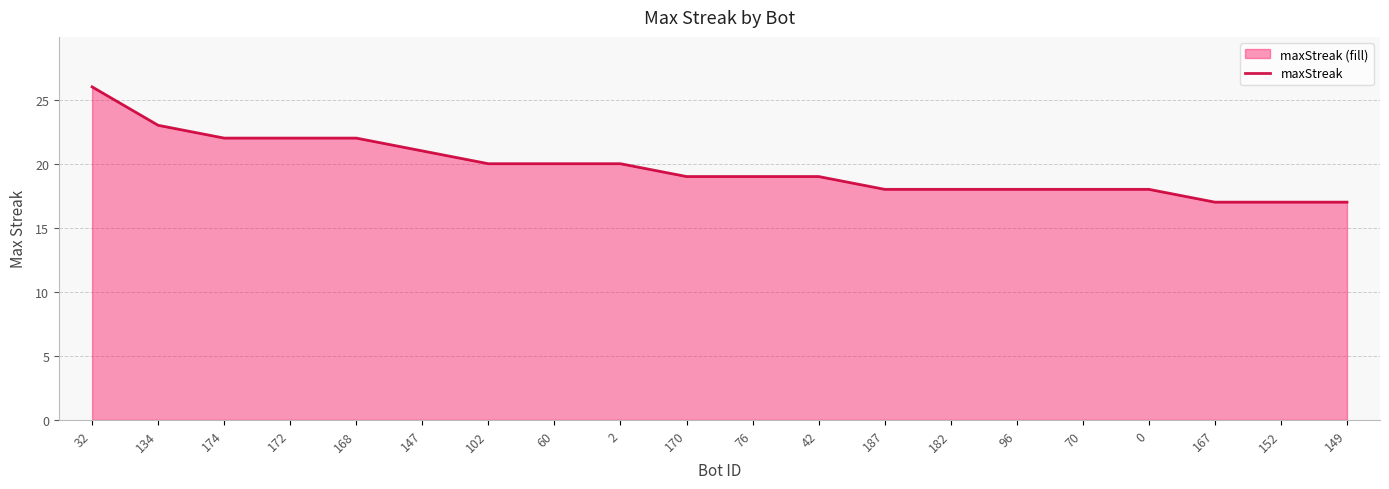

Which label corresponds to the smallest value in the chart?

167